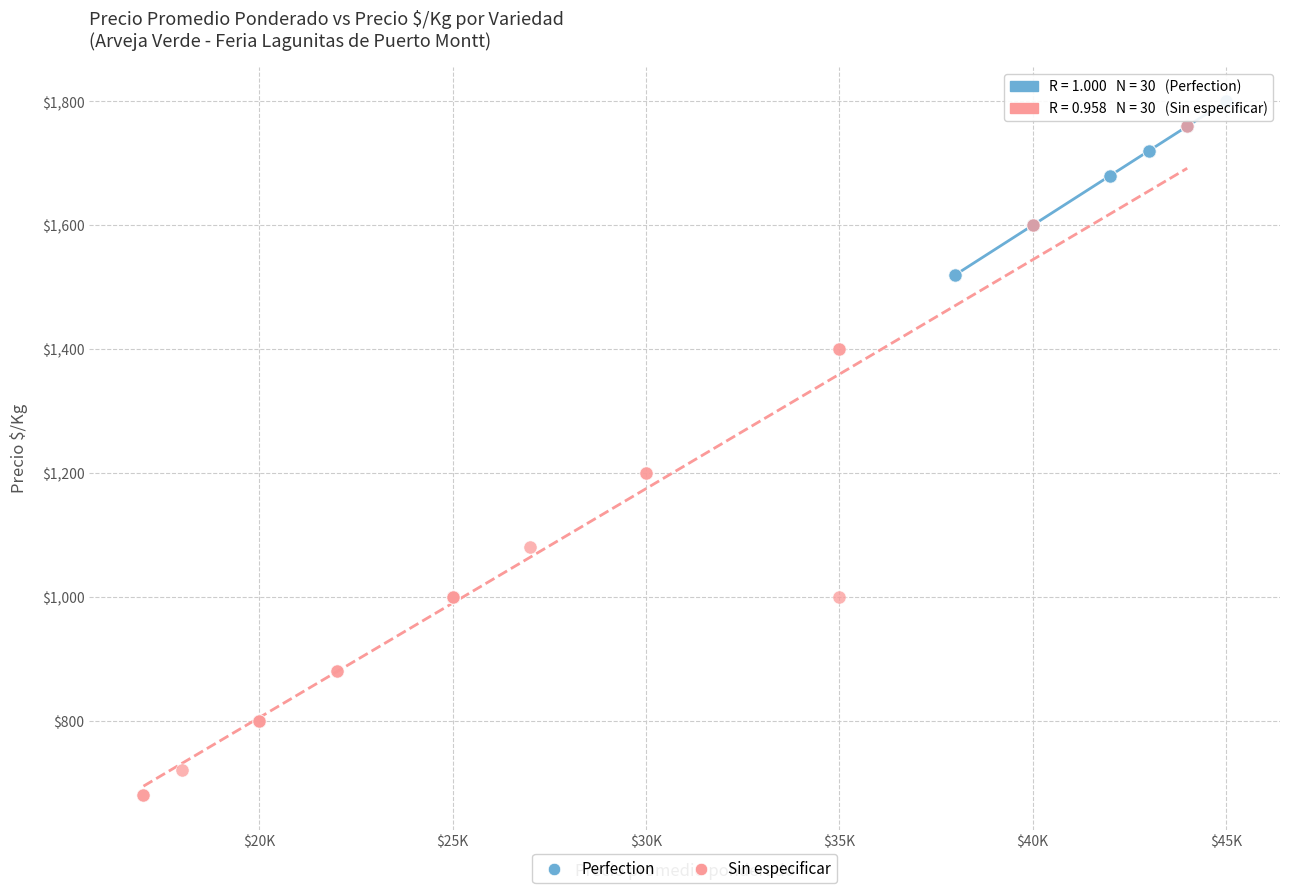

Which series reaches the minimum Y coordinate?

Sin especificar